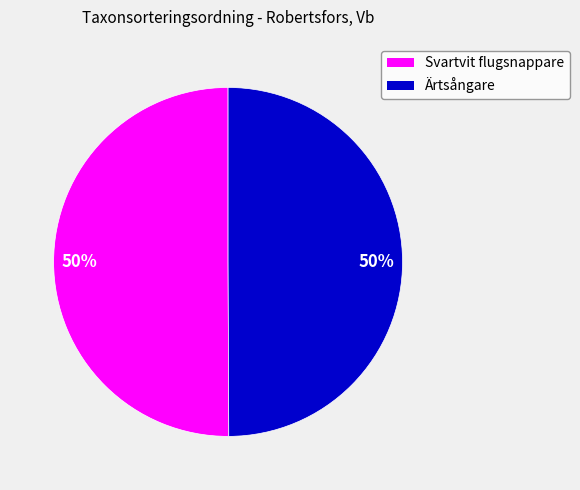

Combined, do Svartvit flugsnappare and Ärtsångare account for over 50%?

Yes